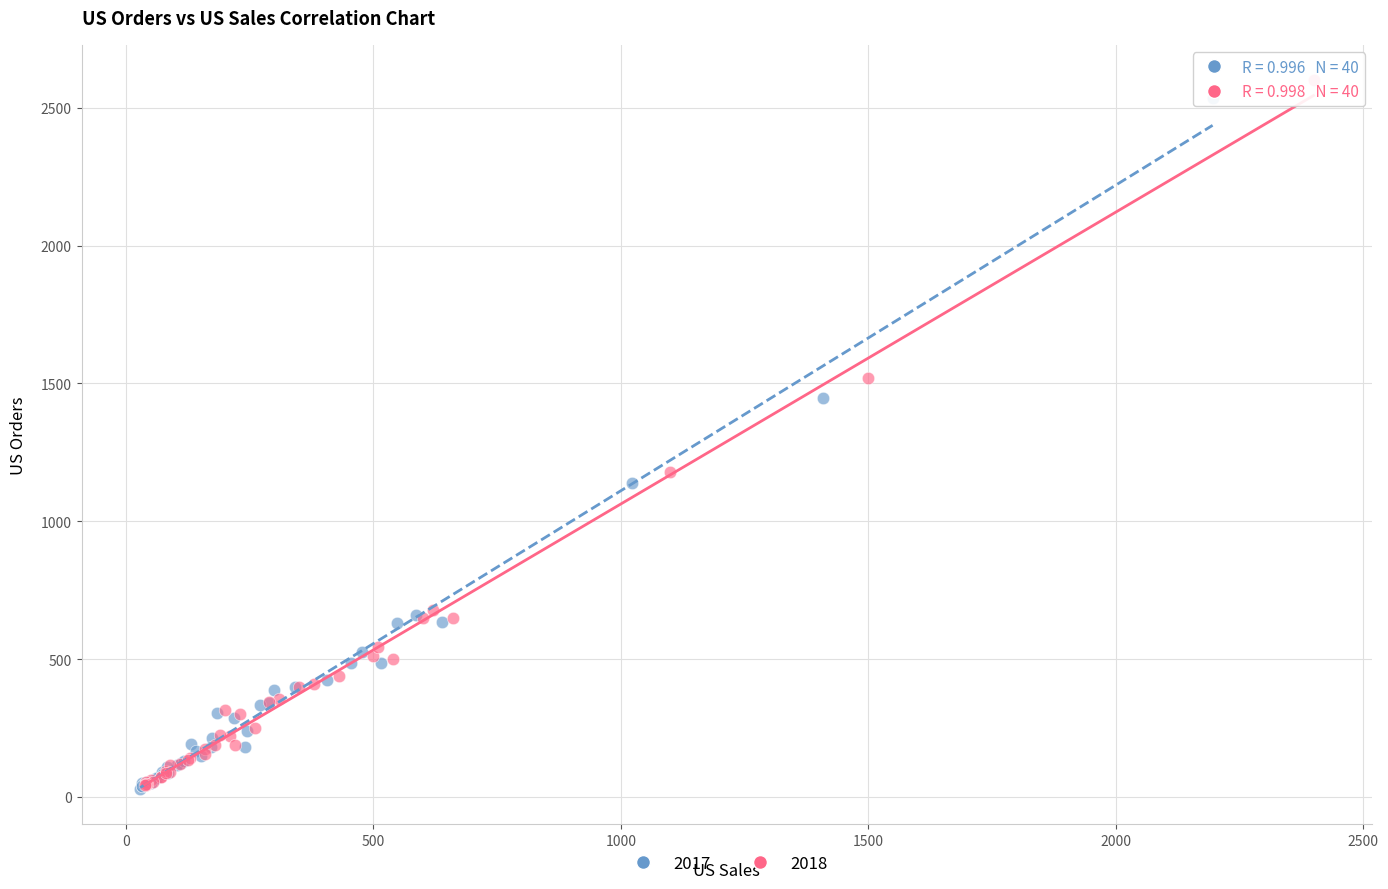

Which series has the largest Y range (max minus min)?

2018